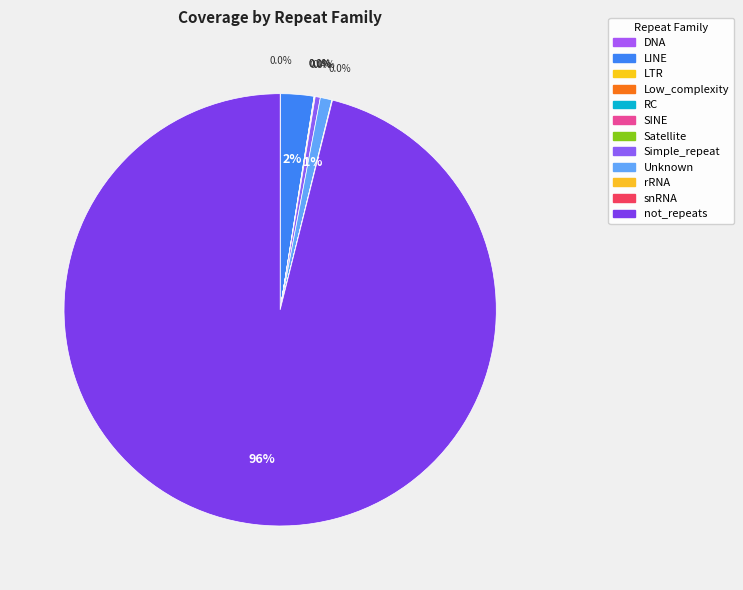

Rank the categories by value from lowest to highest.

RC, SINE, snRNA, Satellite, LTR, DNA, rRNA, Low_complexity, Simple_repeat, Unknown, LINE, not_repeats